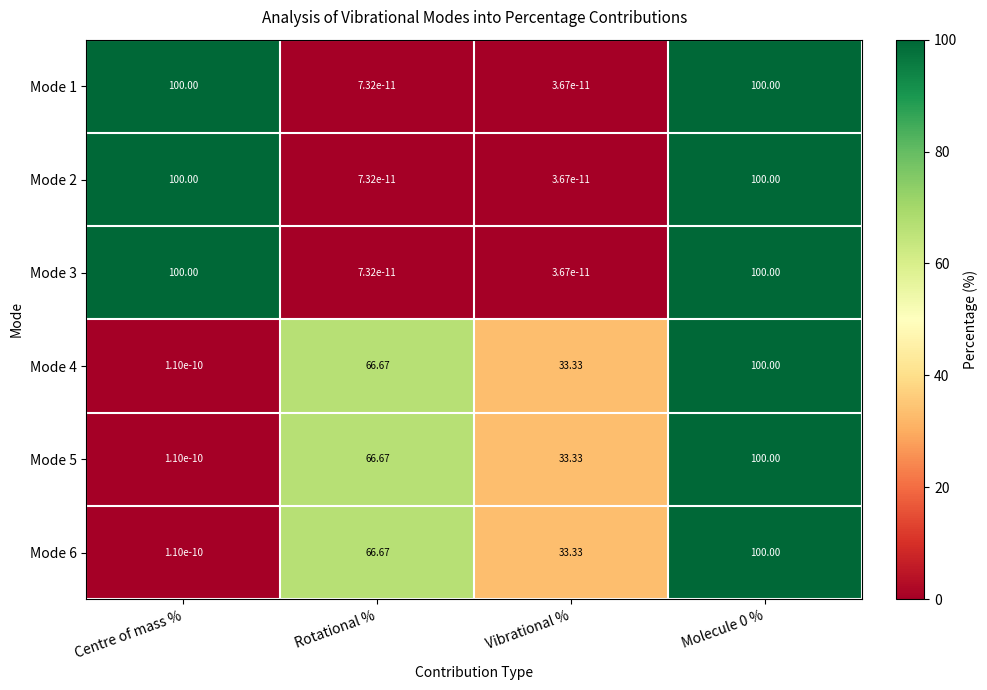

Which category has the lowest value across all series?

Vibrational %